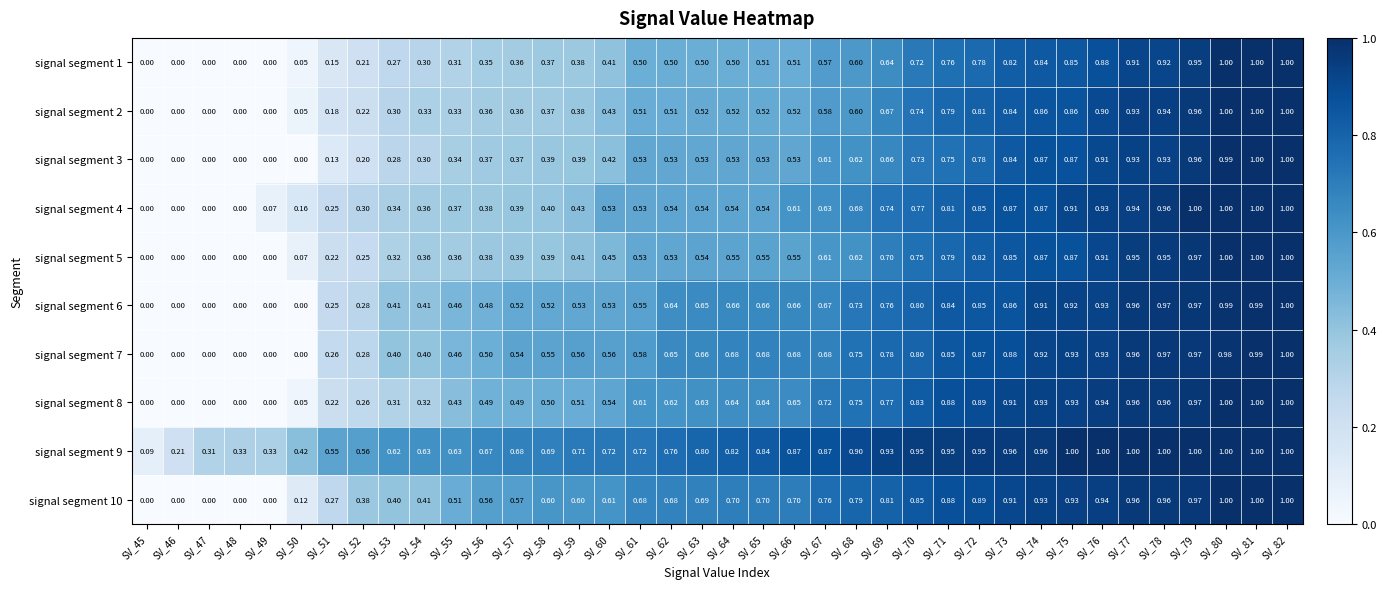

Is the value of signal segment 9 at SV_45 greater than the value of signal segment 1 at SV_60?

No